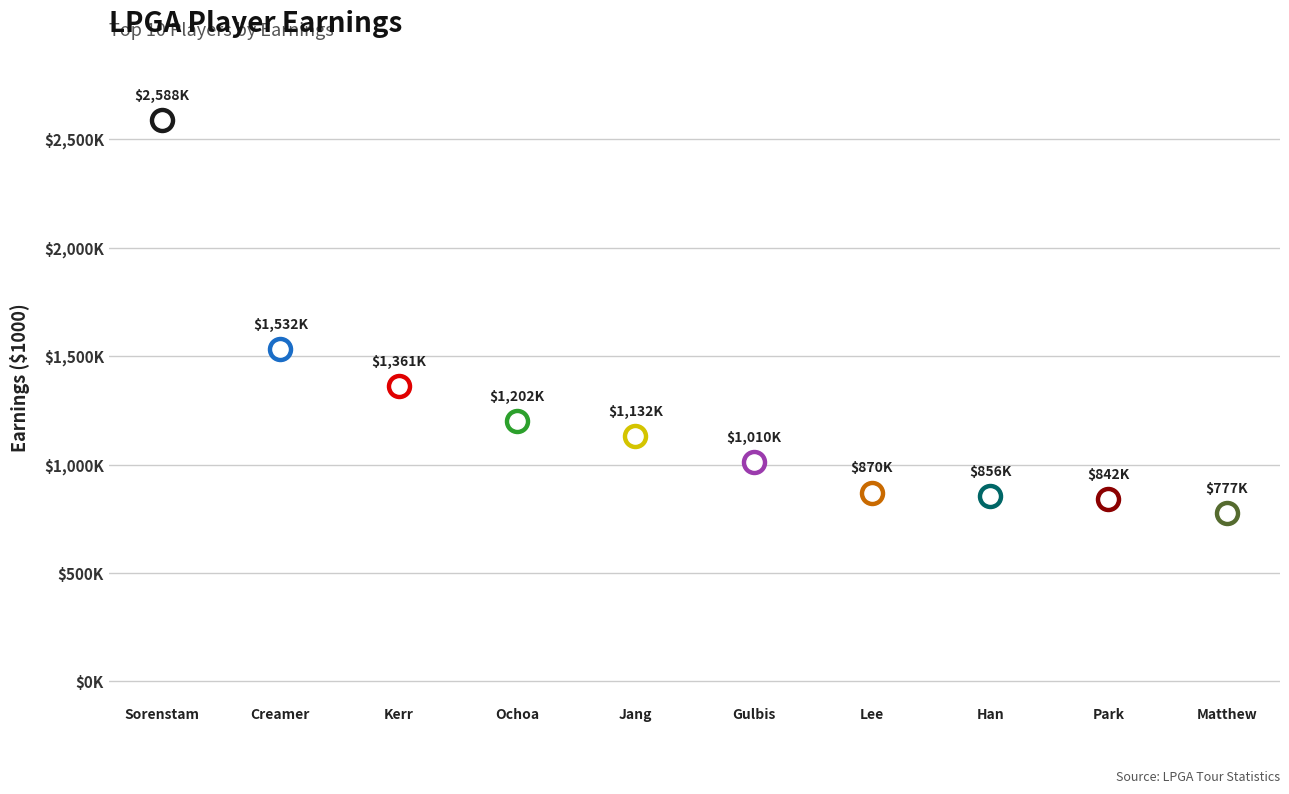

What is the change in value from Cristie Kerr to Hee-Won Han?

-505